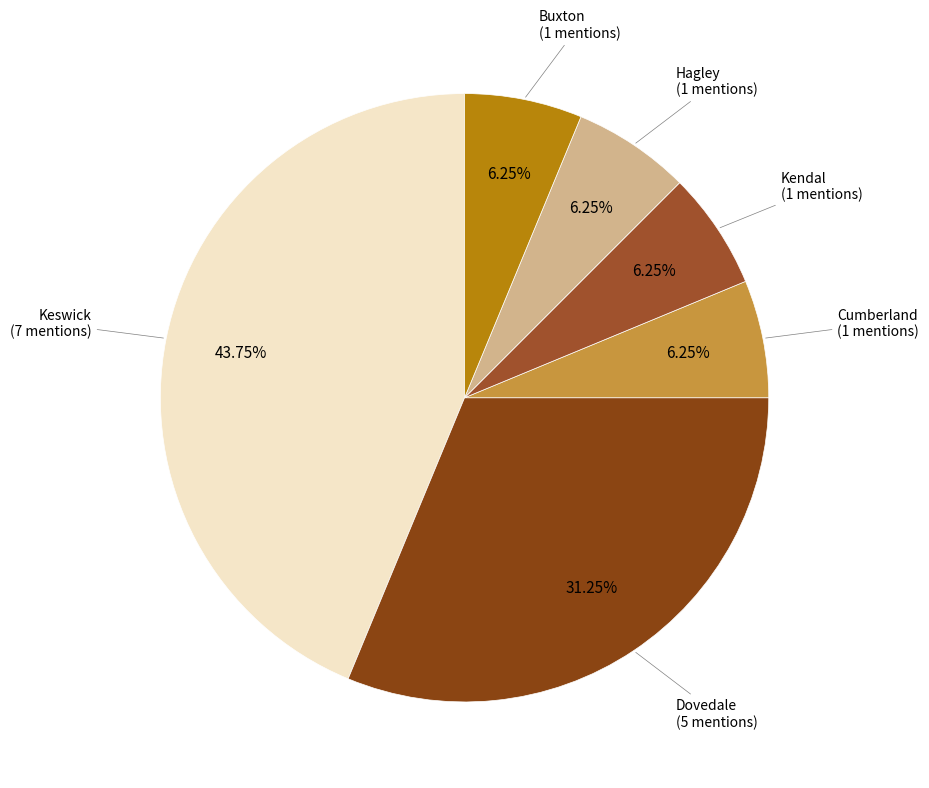

To the nearest percent, what is the combined percentage of Keswick and Hagley?

50%